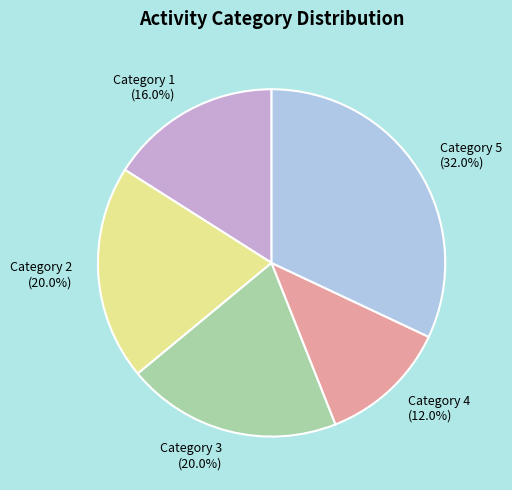

What is the largest slice in the pie chart?

Category 5 (32.0%)